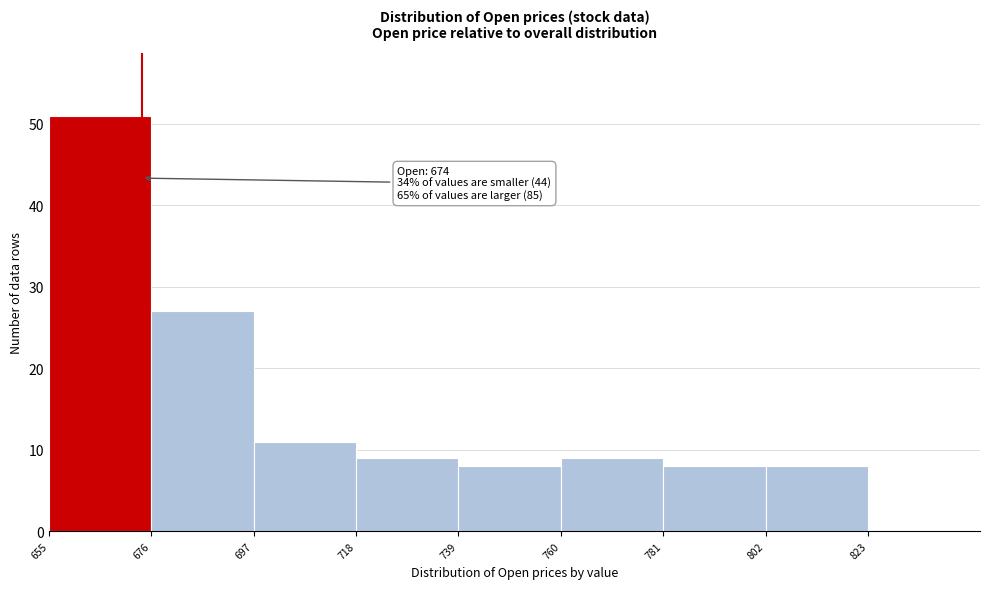

Which range on the x-axis has the tallest bar?

655 to 676